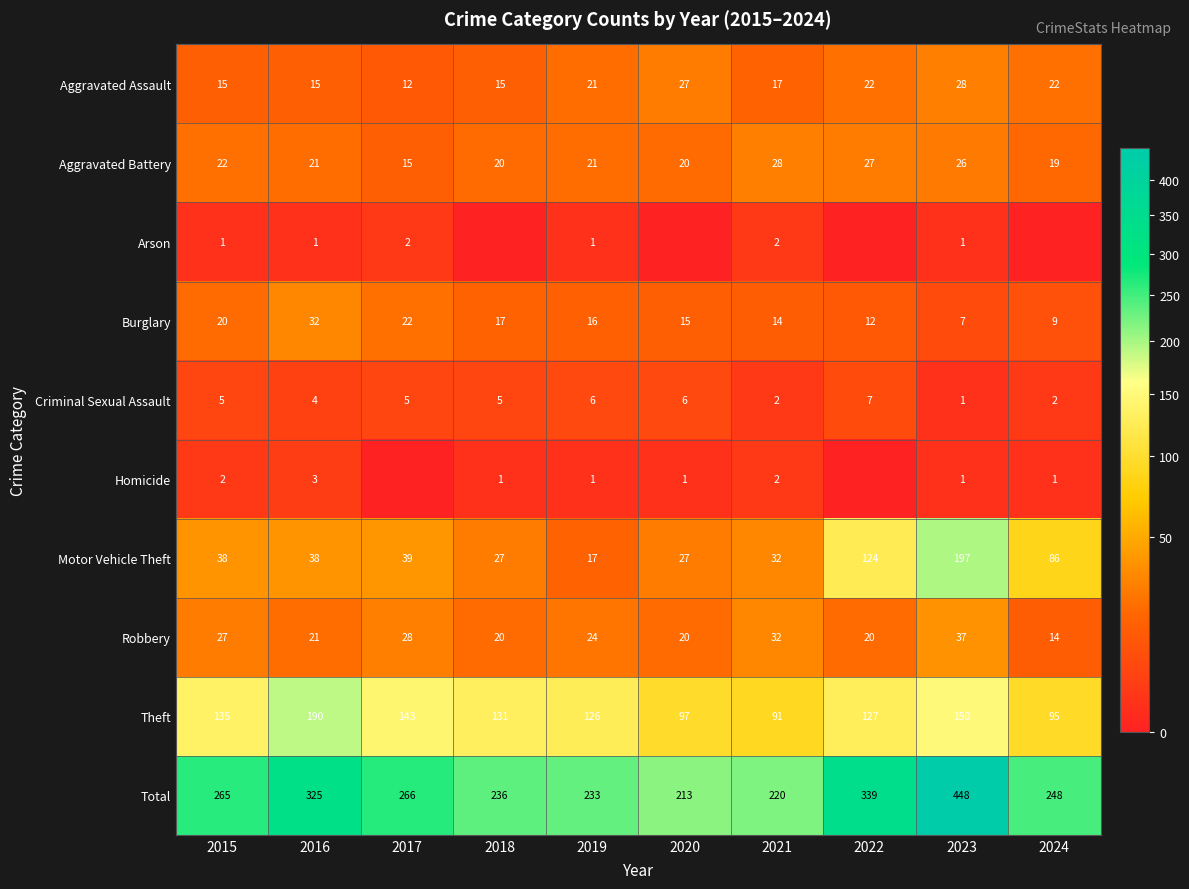

Is it true that Arson equals 2 at 2017?

True